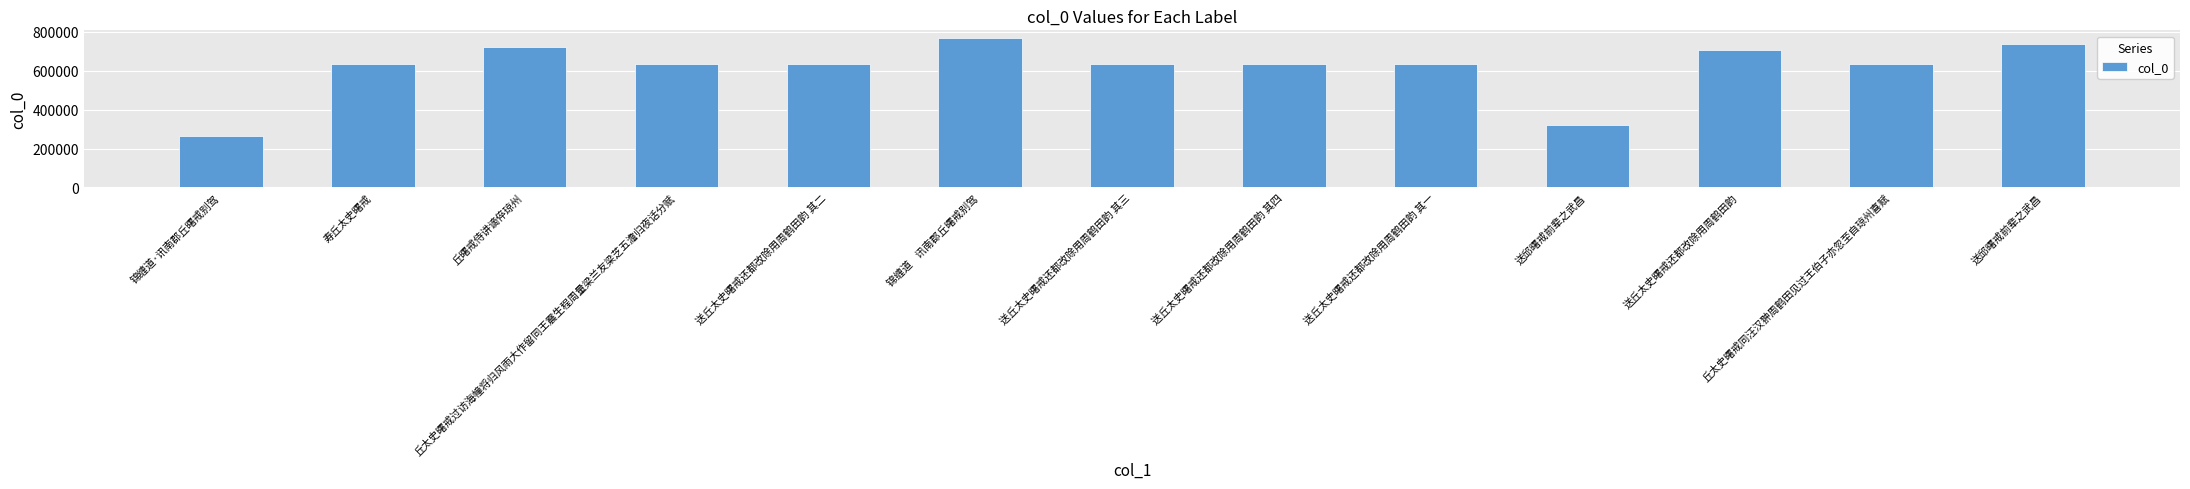

How many values are below 634002?

6